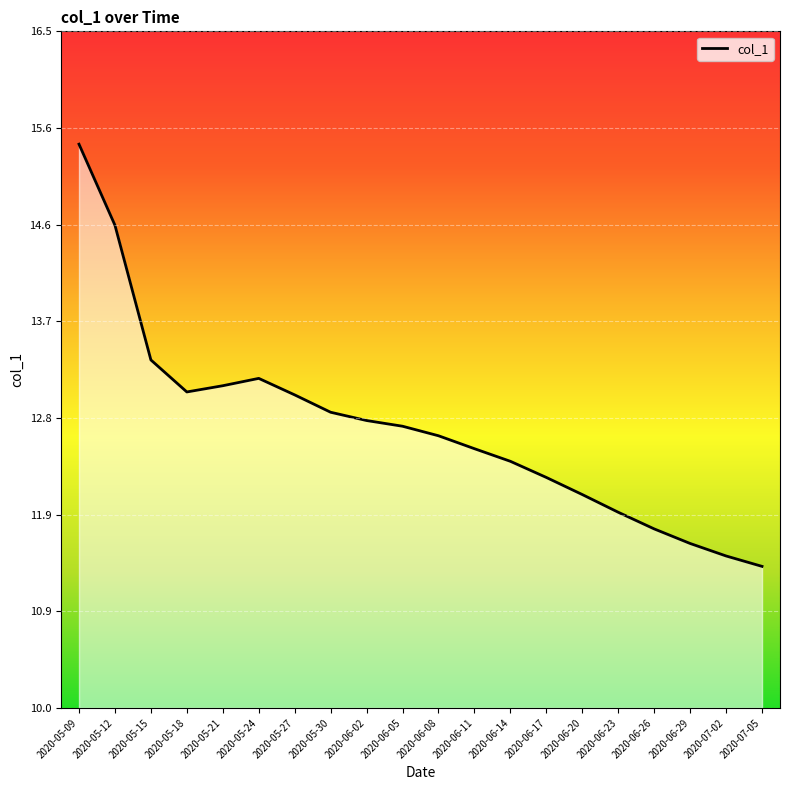

Reading left to right, list all the values displayed in this chart.

2020-05-09=15.4	2020-05-12=14.6	2020-05-15=13.3	2020-05-18=13.0	2020-05-21=13.1	2020-05-24=13.2	2020-05-27=13.0	2020-05-30=12.8	2020-06-02=12.8	2020-06-05=12.7	2020-06-08=12.6	2020-06-11=12.5	2020-06-14=12.4	2020-06-17=12.2	2020-06-20=12.1	2020-06-23=11.9	2020-06-26=11.7	2020-06-29=11.6	2020-07-02=11.5	2020-07-05=11.4